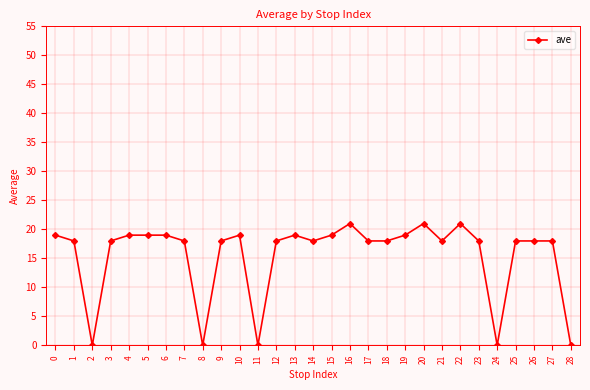

True or false: there are more than 2 points higher than both neighbors.

True